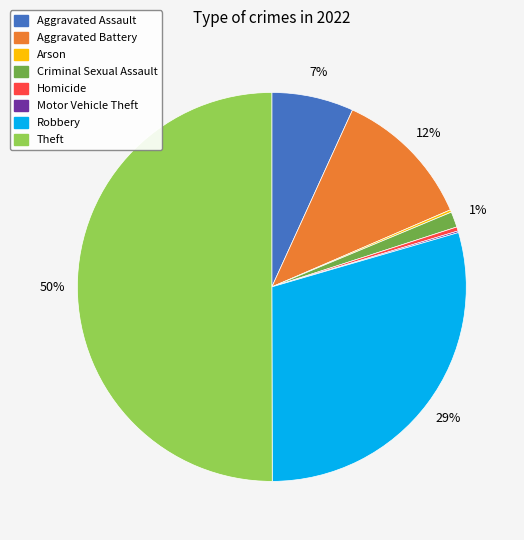

To the nearest percent, what percentage of the pie is Aggravated Battery?

12%